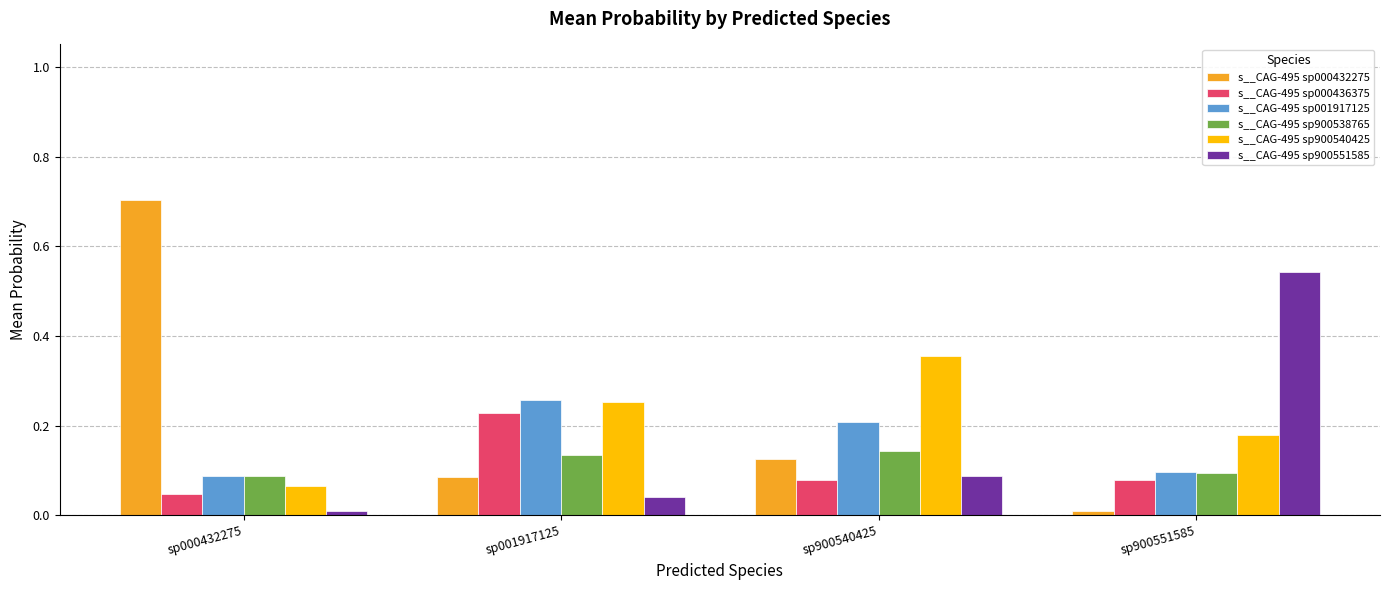

What is the sum of all s__CAG-495 sp001917125 values?

0.7